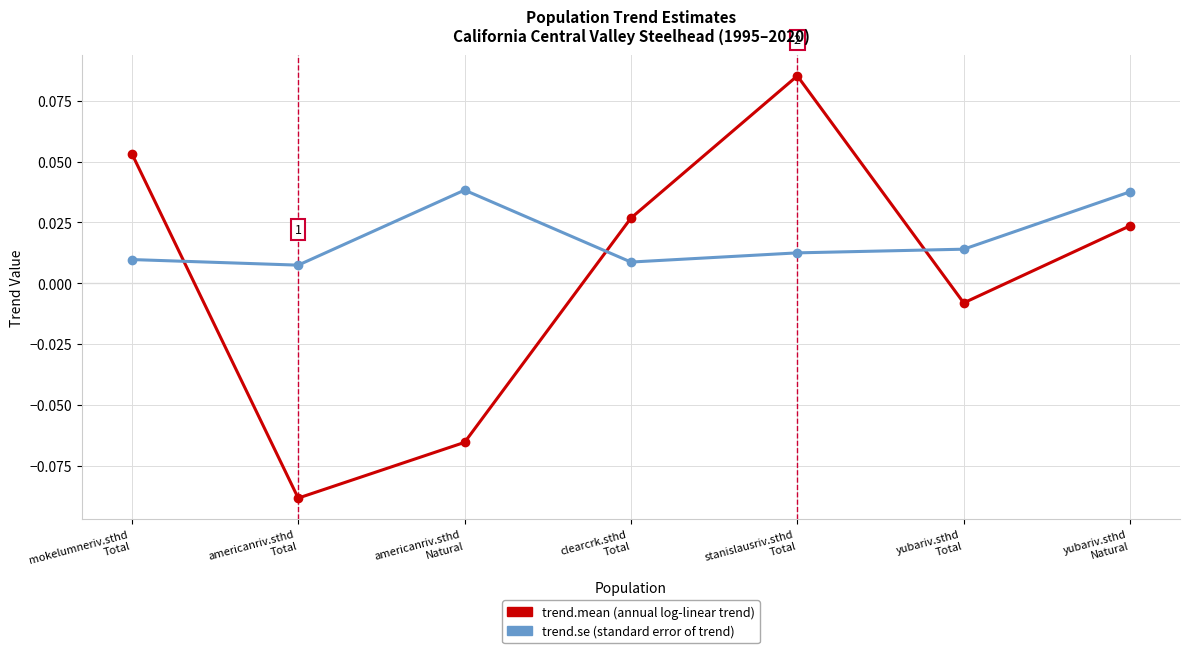

Which category has the highest value across all series?

stanislausriv.sthd
Total